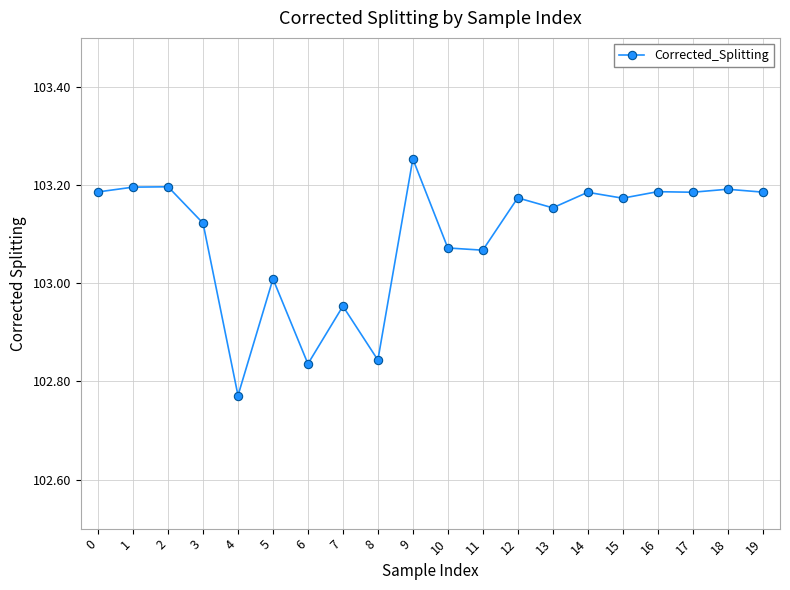

Is it true that the value at 1 is 103.2?

True